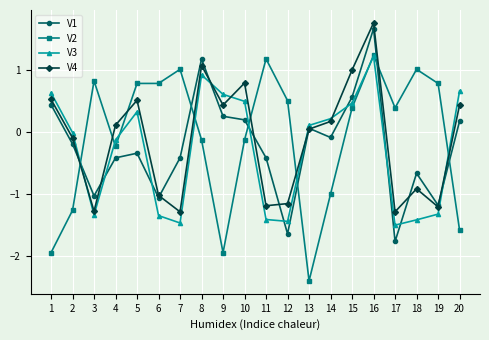

At which category is the sum across all series the highest?

16